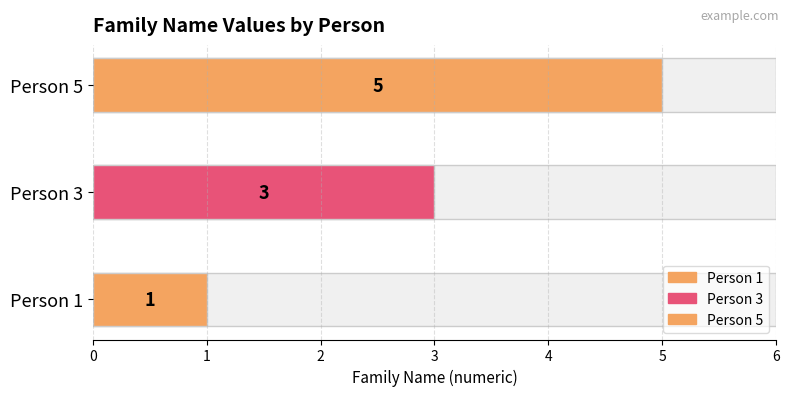

Rank the categories by value from highest to lowest.

Person 5, Person 3, Person 1